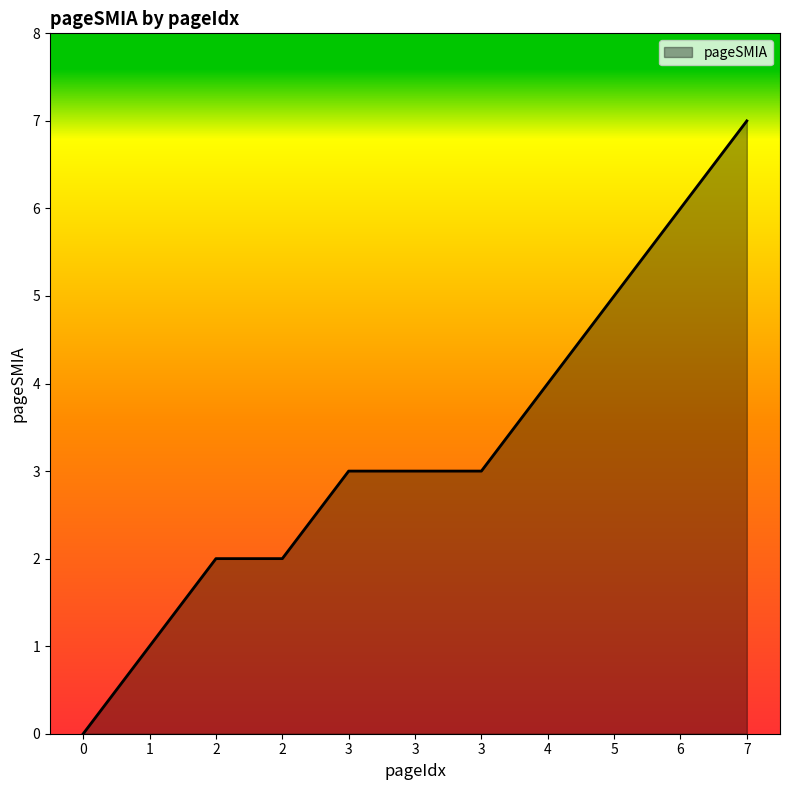

True or false: the data shows 4 at 4.

True